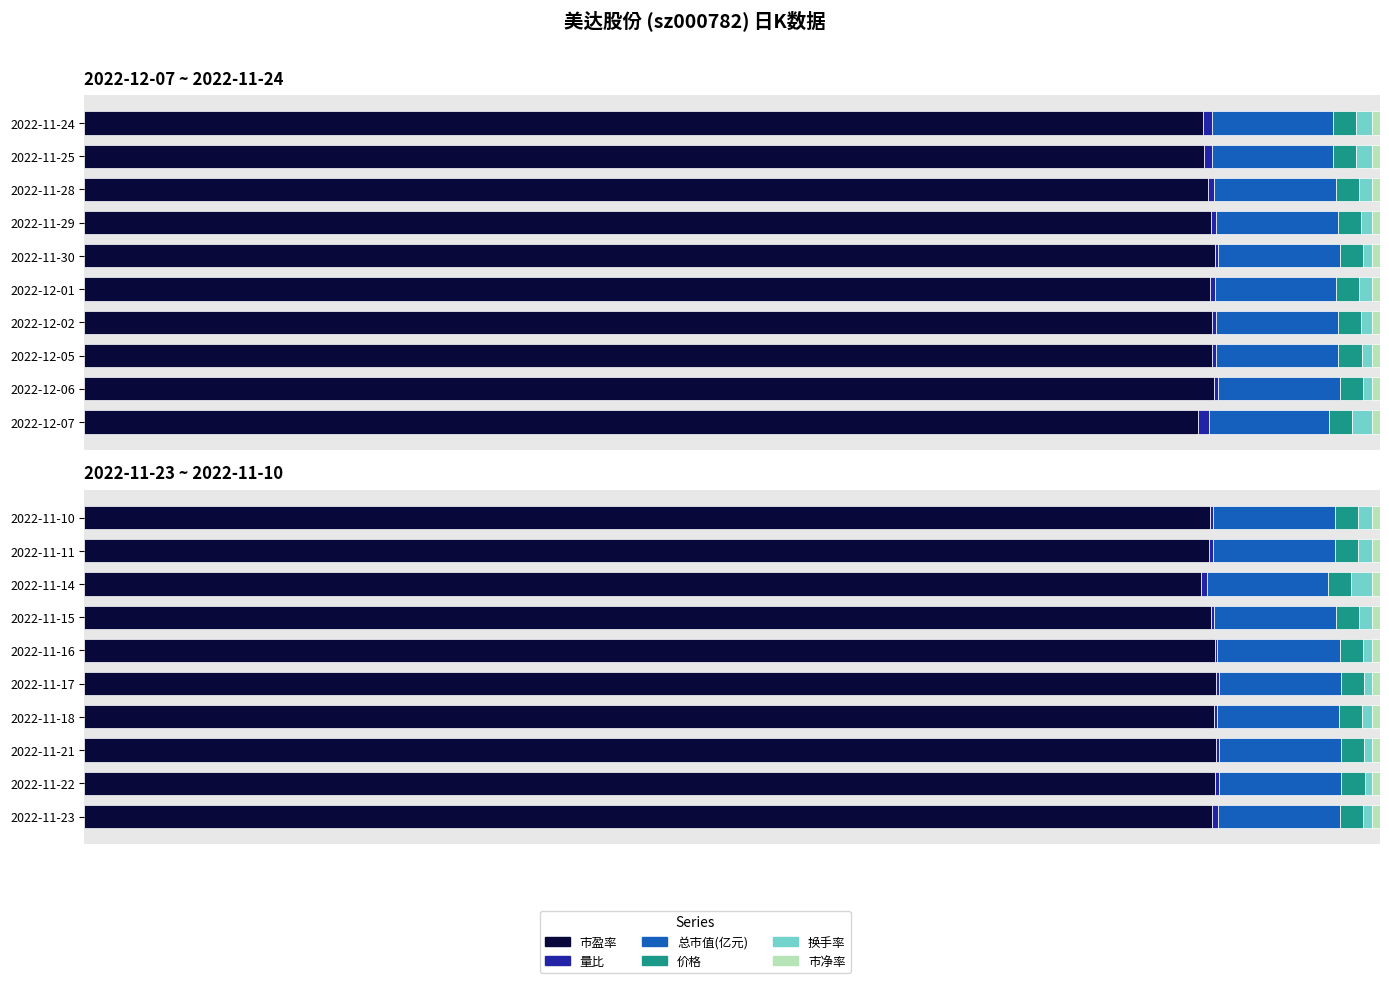

List the series in order of their peak value, lowest first.

量比, 市净率, 换手率, 价格, 总市值(亿元), 市盈率